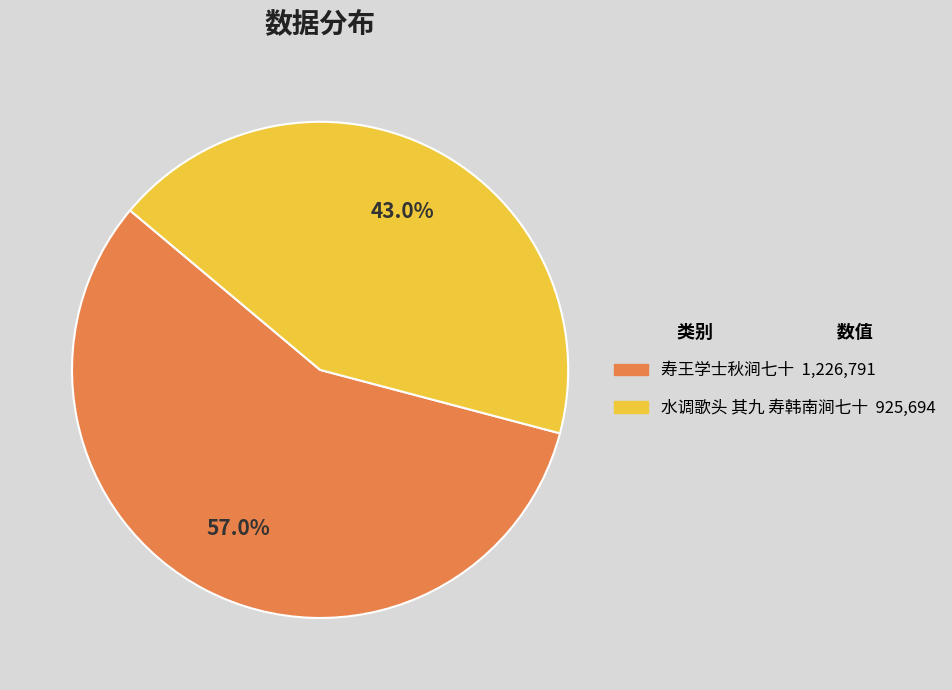

Approximately how many times larger is the value at 寿王学士秋涧七十 compared to 水调歌头 其九 寿韩南涧七十?

1.3